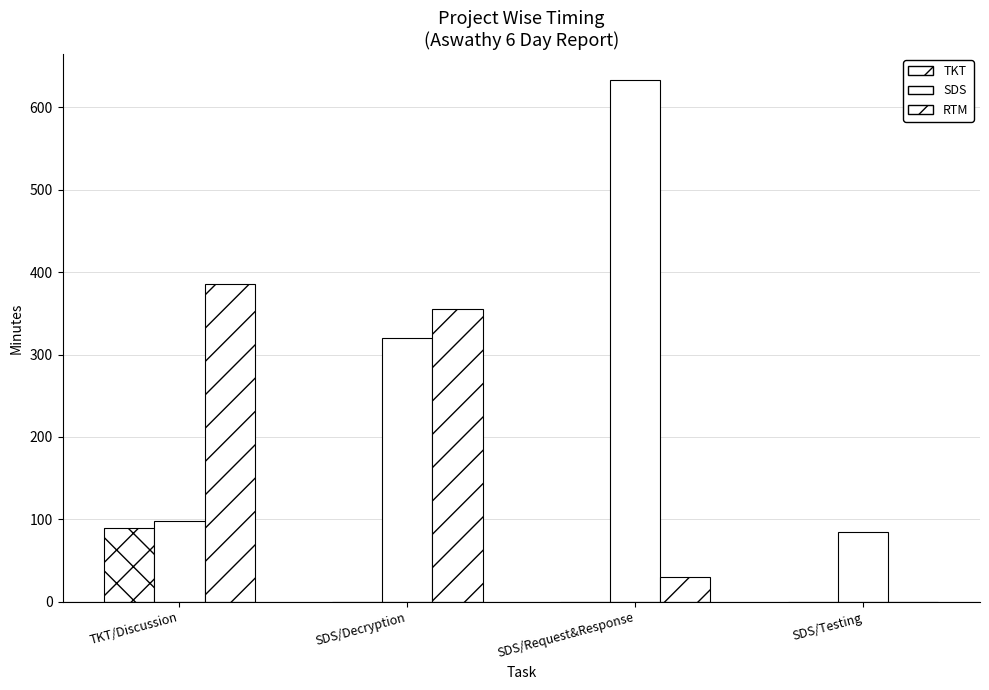

The value of SDS at TKT/Discussion is 133.5. True or false?

False